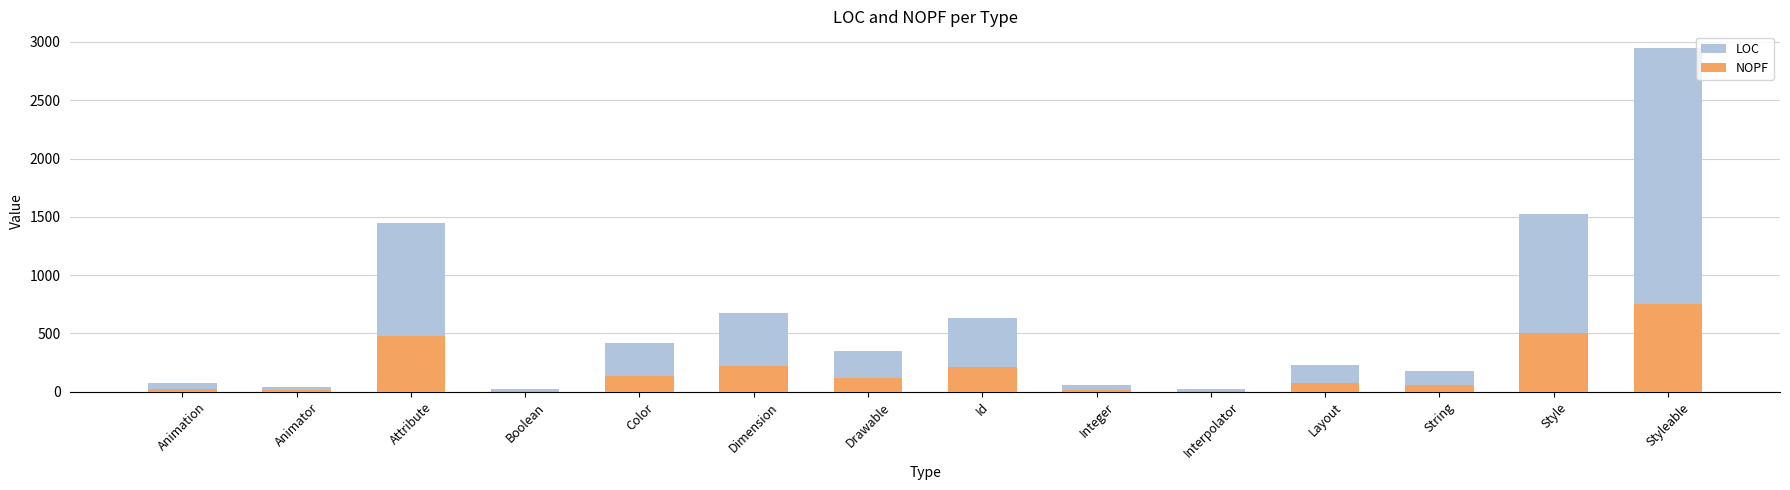

At Color, list the series in order from largest to smallest.

LOC, NOPF